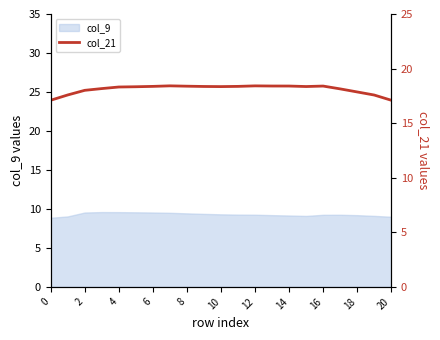

True or false: col_9 has a value of 12.7 at 16.

False